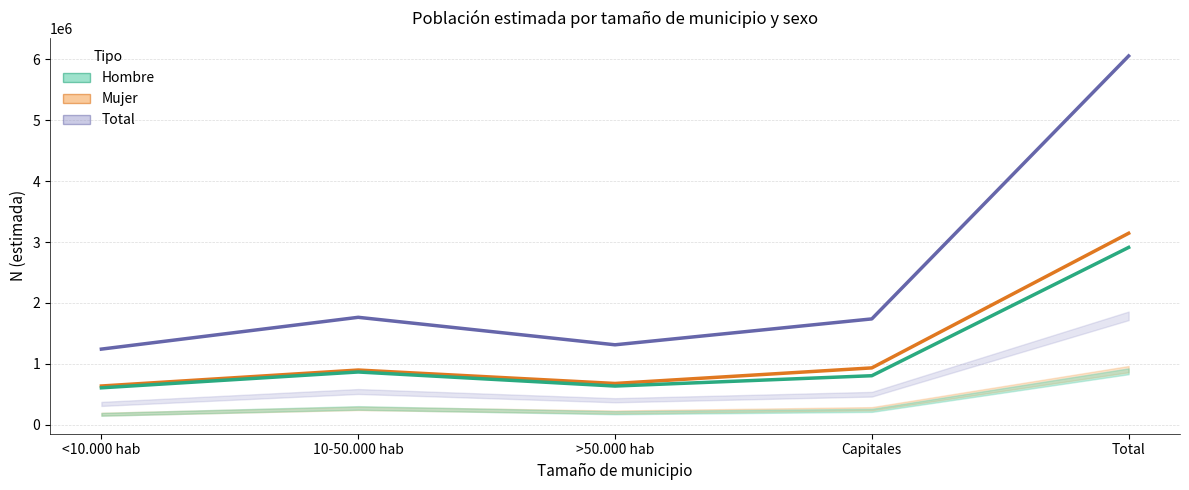

True or false: Mujer (estimada) and Total (estimada) cross at least once.

False